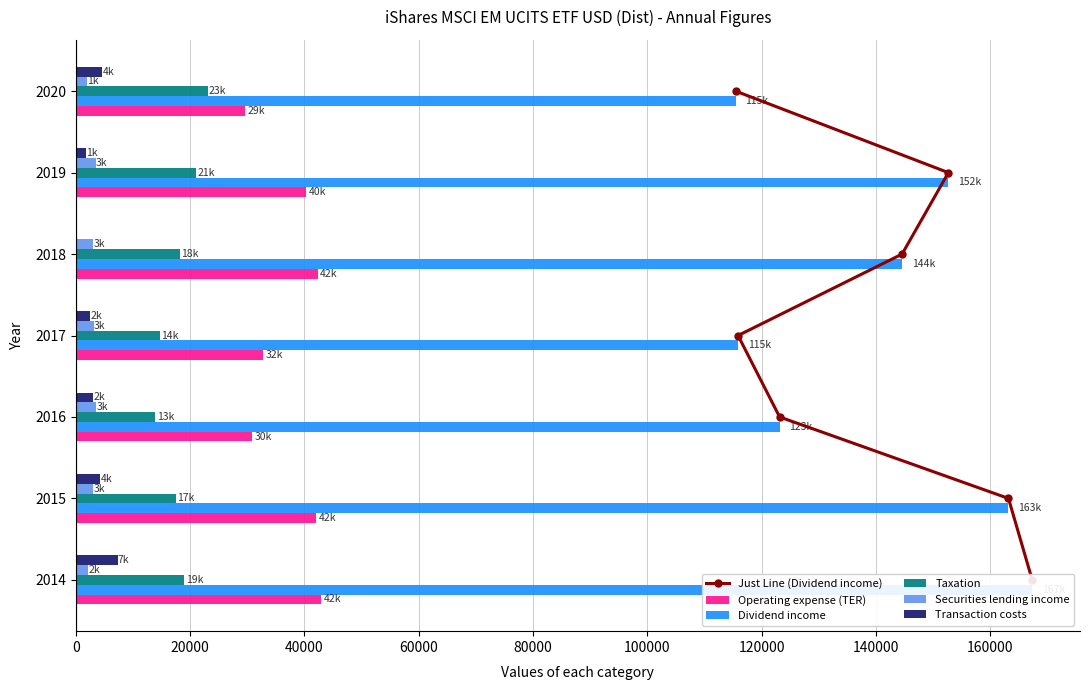

What is the minimum value for Operating expense (TER)?

29657